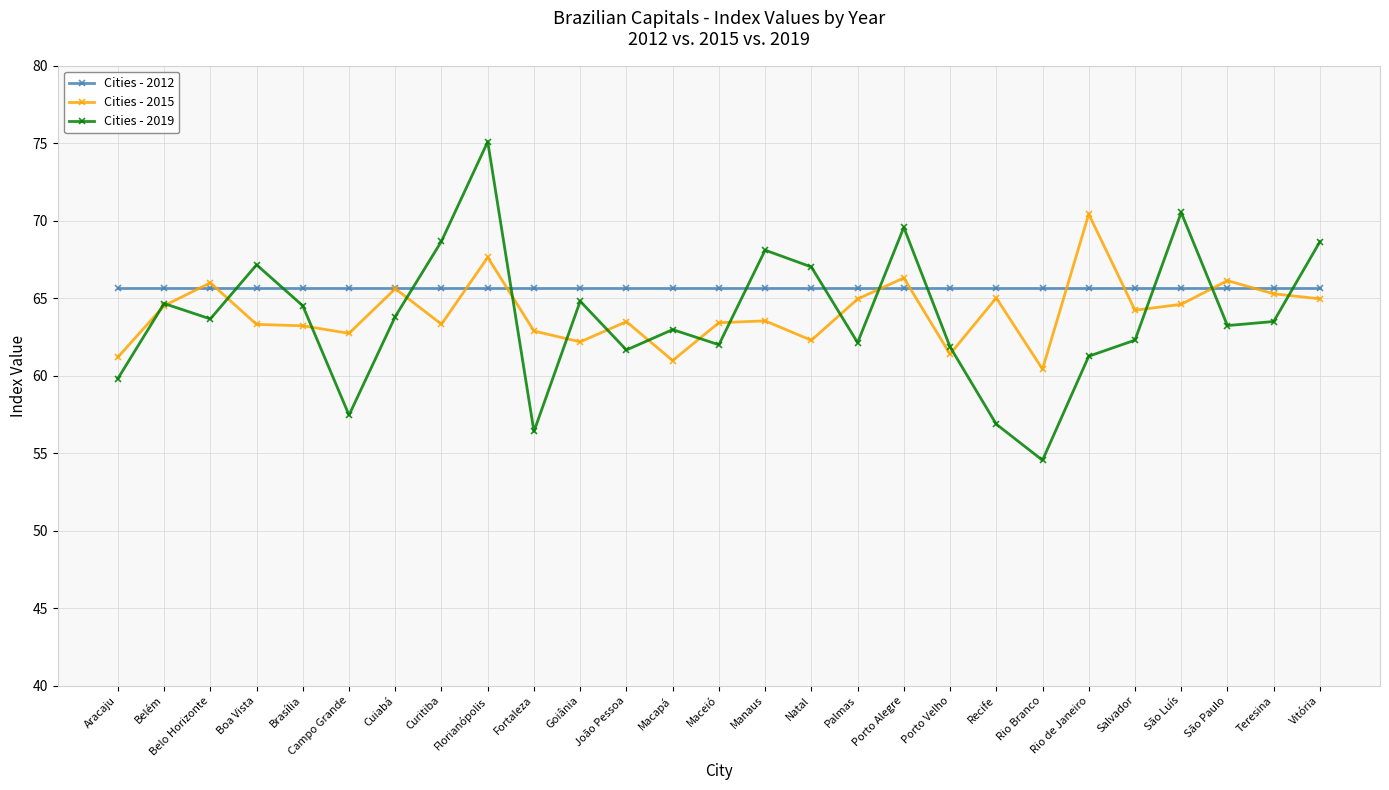

Read the Cities - 2019 value at São Paulo.

63.2